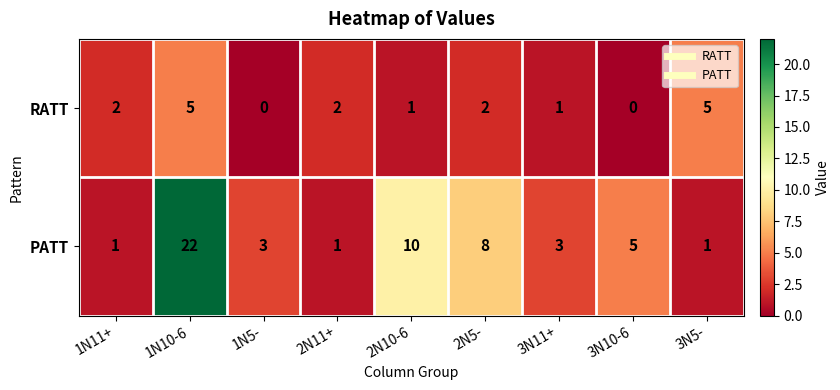

Which series has the largest total across all categories?

PATT